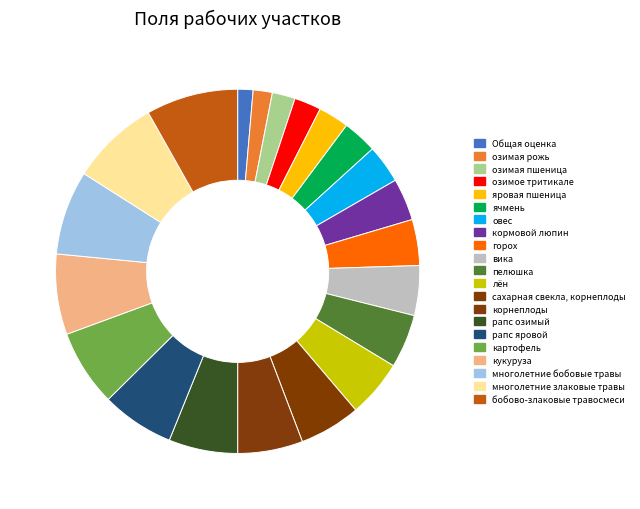

Approximately how many times larger is the value at бобово-злаковые травосмеси compared to сахарная свекла, корнеплоды?

1.5